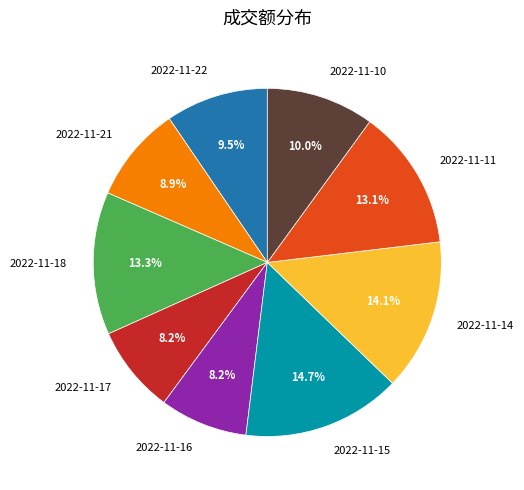

Does 2022-11-18 account for over 50% of the chart?

No